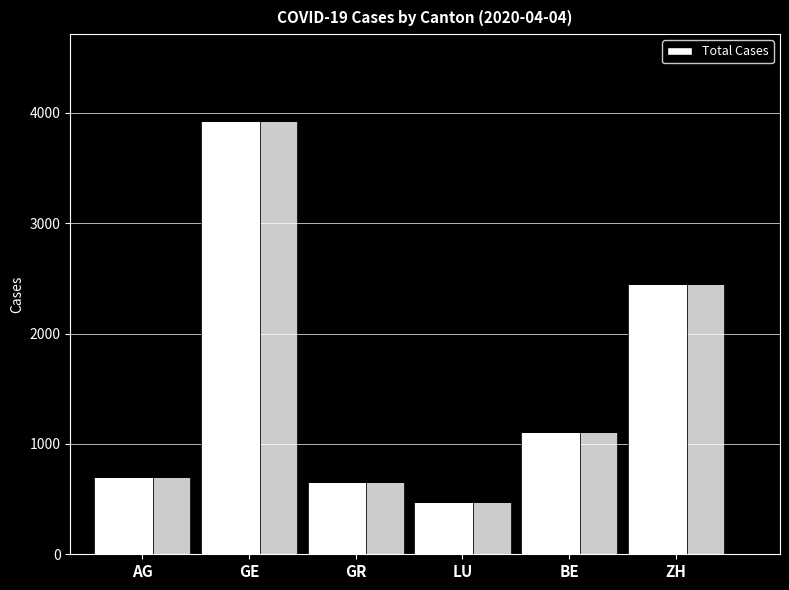

How many values are below 1106?

3